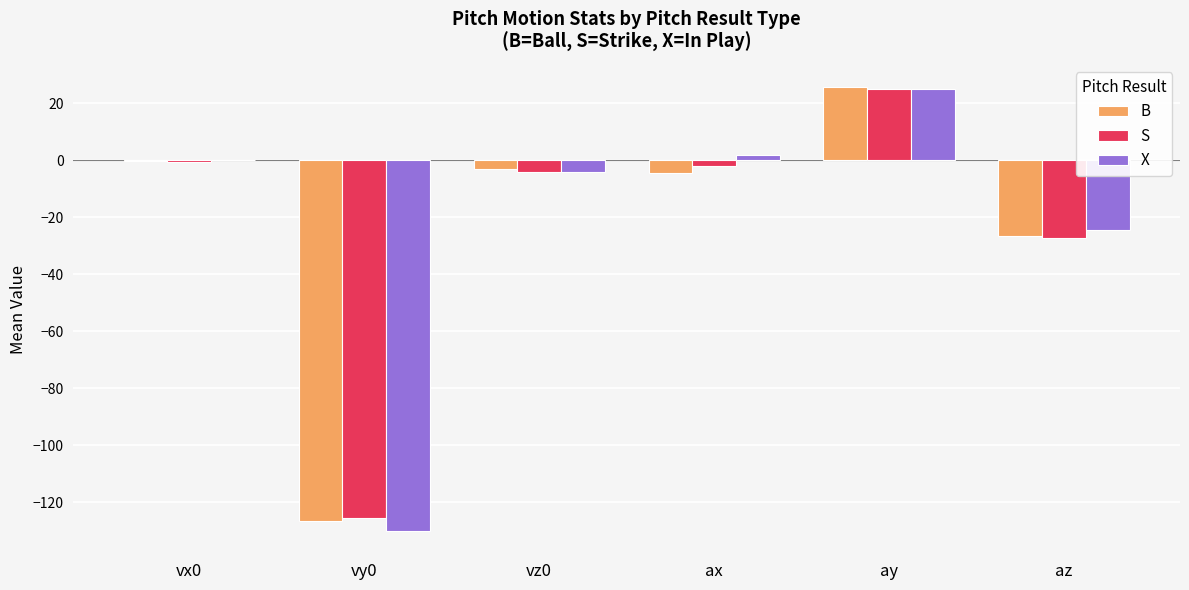

How many categories are shown in the chart?

6